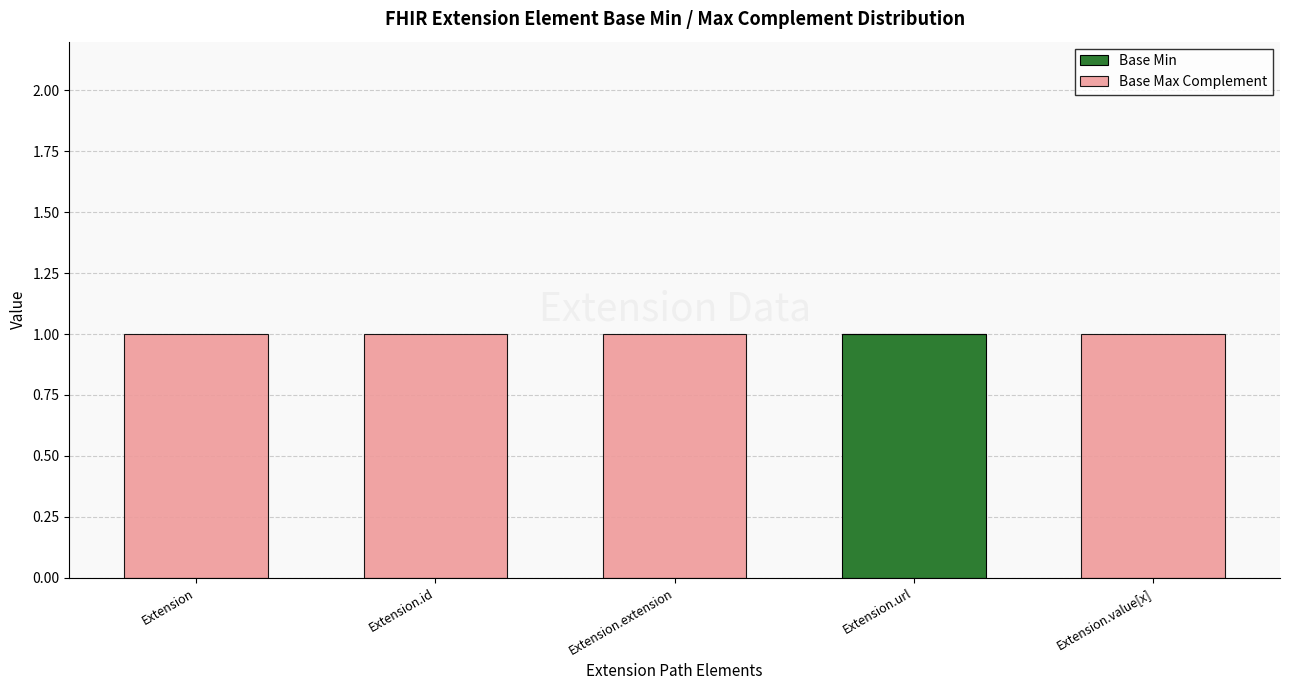

The Base Min series shows 0 at Extension. True or false?

True